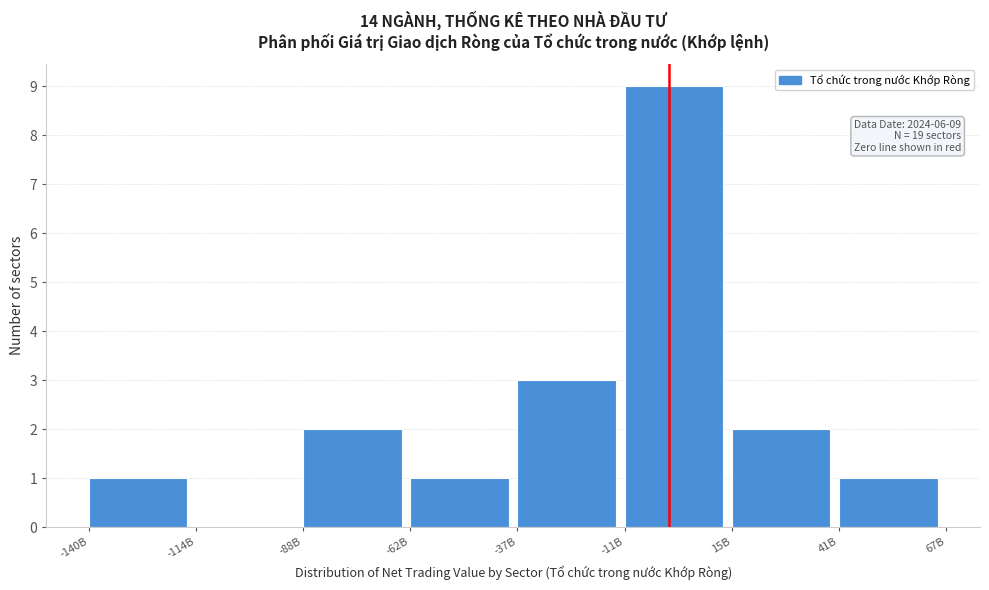

Reading left to right, transcribe all the data shown in this chart.

-140B=1	-114B=0	-88B=2	-62B=1	-37B=3	-11B=9	15B=2	41B=1